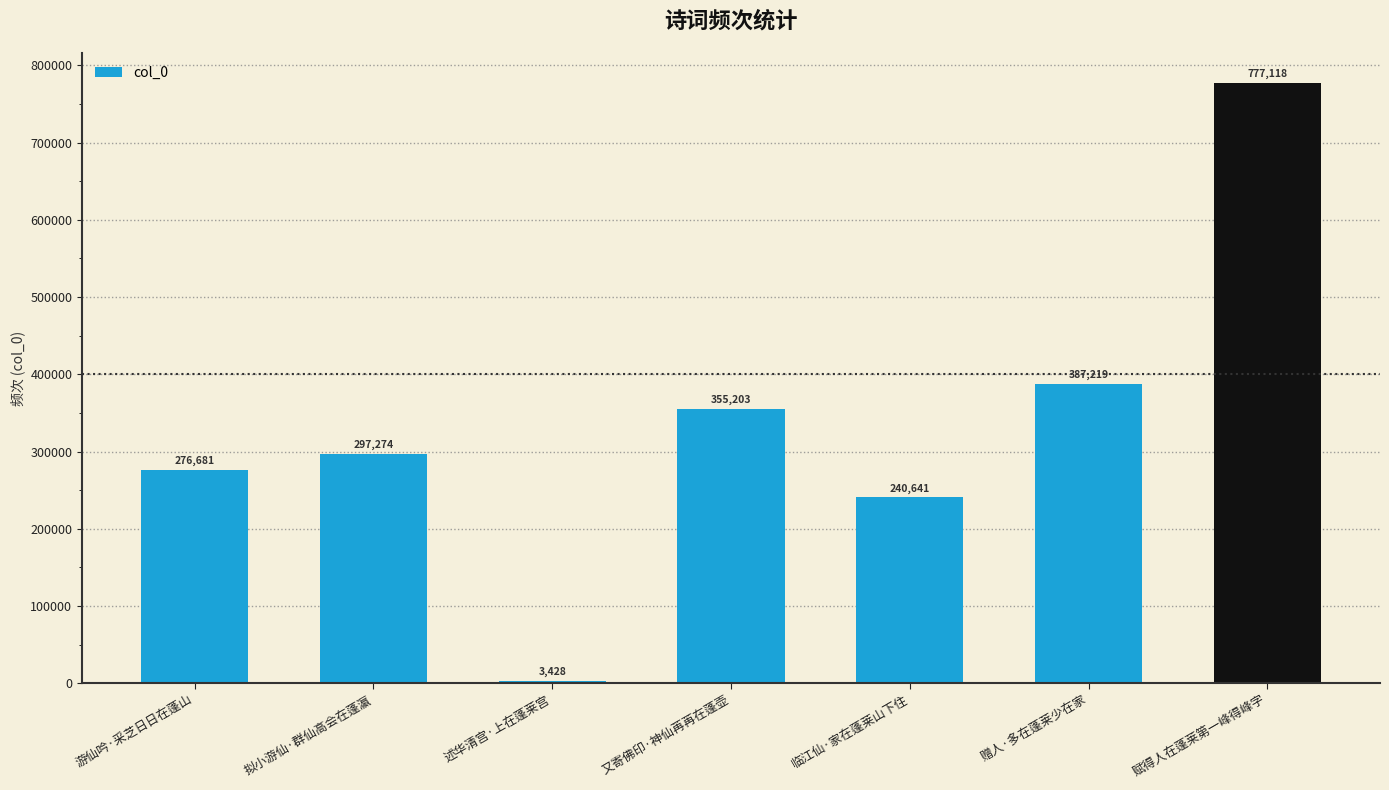

How many data points are less than 297274?

3